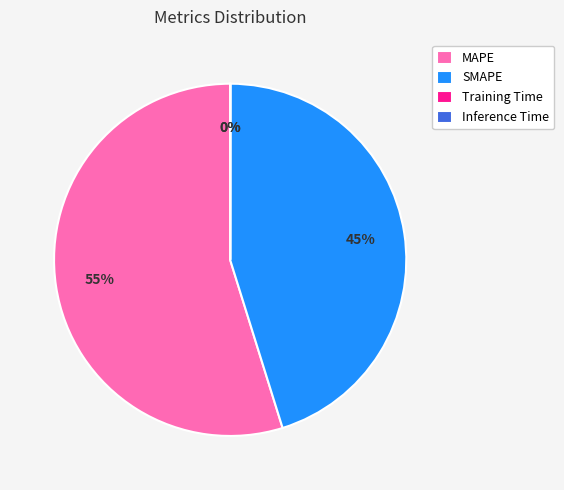

What is the majority slice?

MAPE